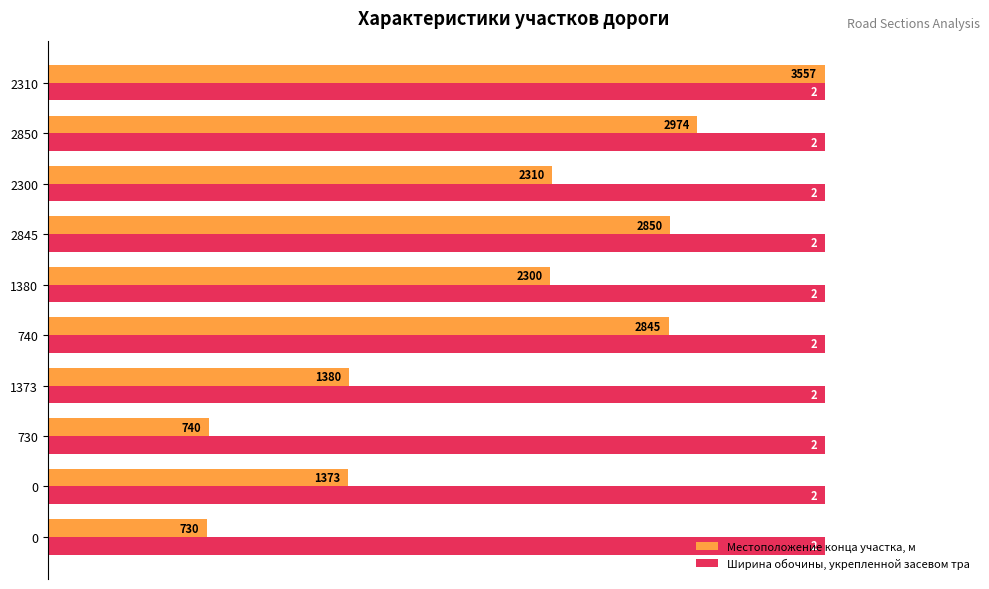

What are all the series names shown in the legend?

Местоположение конца участка, м, Ширина обочины, укрепленной засевом тра